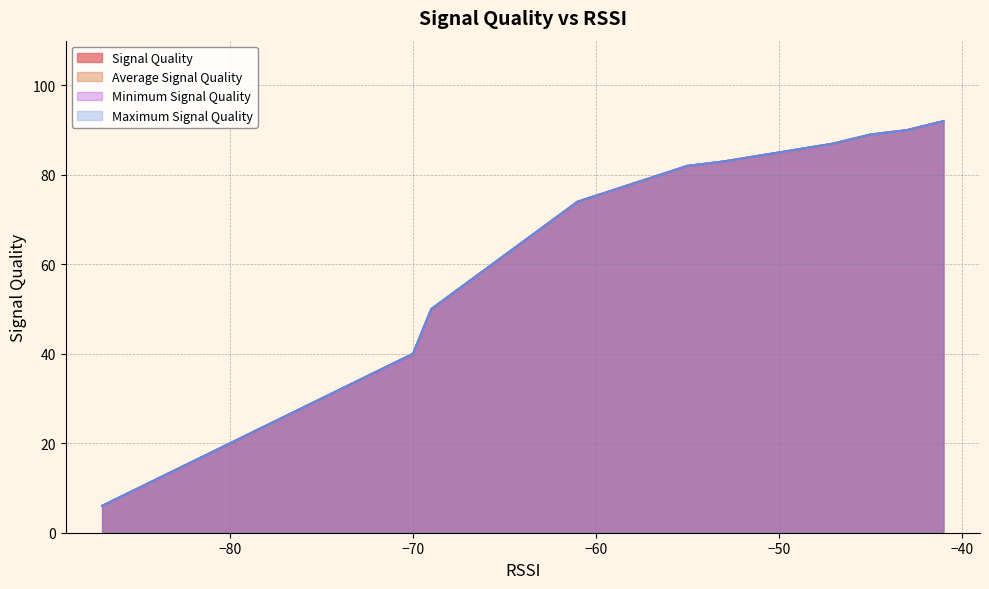

What is the value of the Average Signal Quality point at the 11th from the left?

32